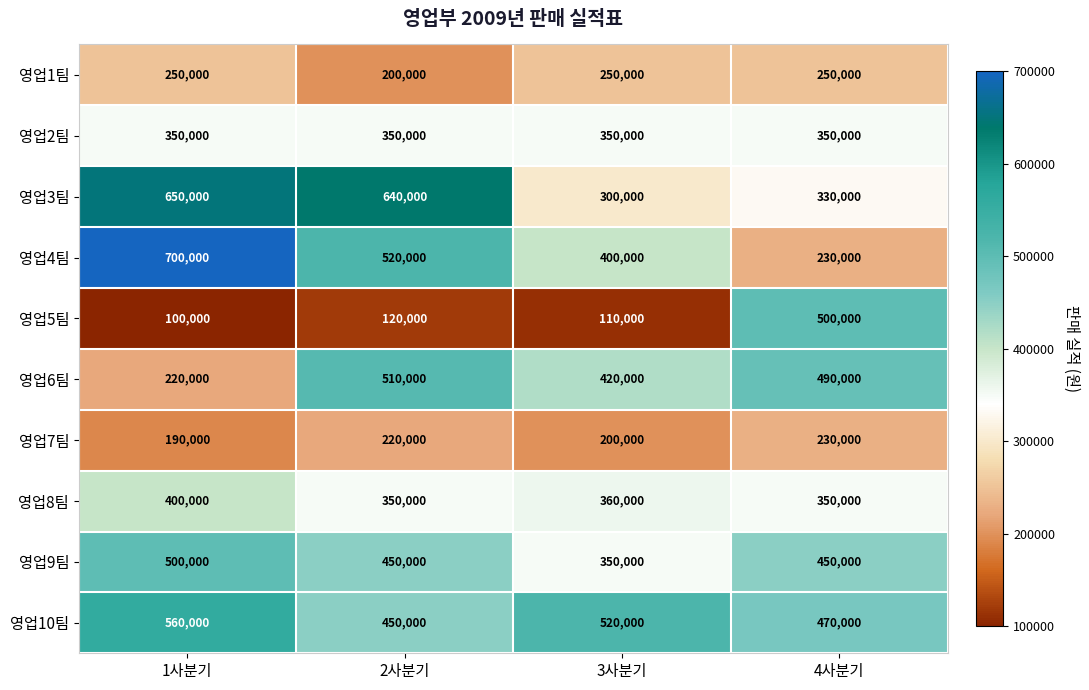

At which category is the sum across all series the highest?

1사분기